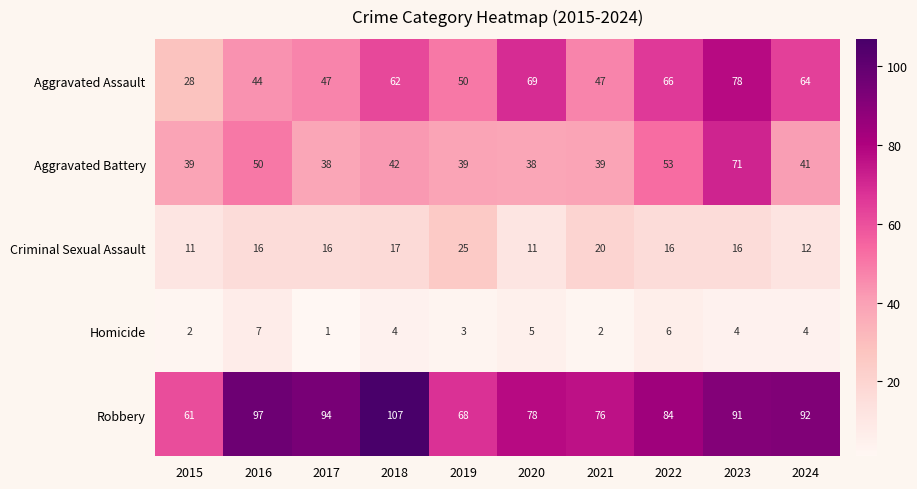

What is the difference between the maximum and minimum values in the Homicide series?

6